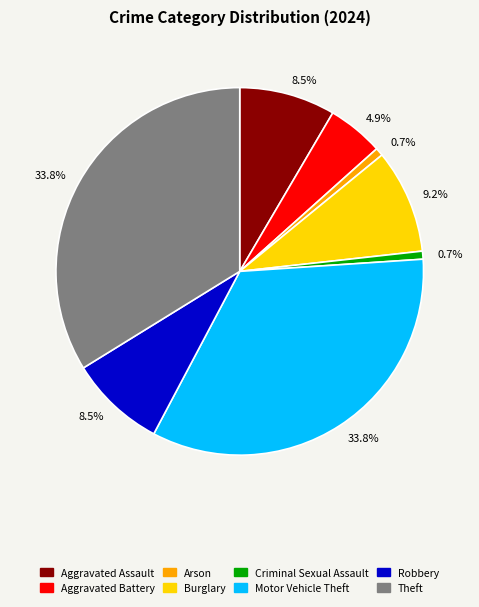

Is there a majority slice in this chart?

No